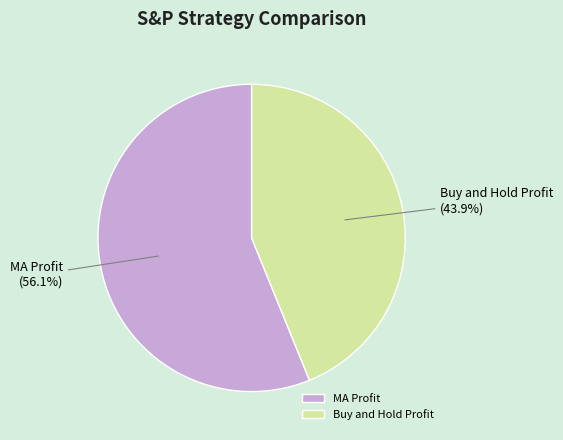

Approximately how many times larger is the value at Buy and Hold Profit compared to MA Profit?

0.8